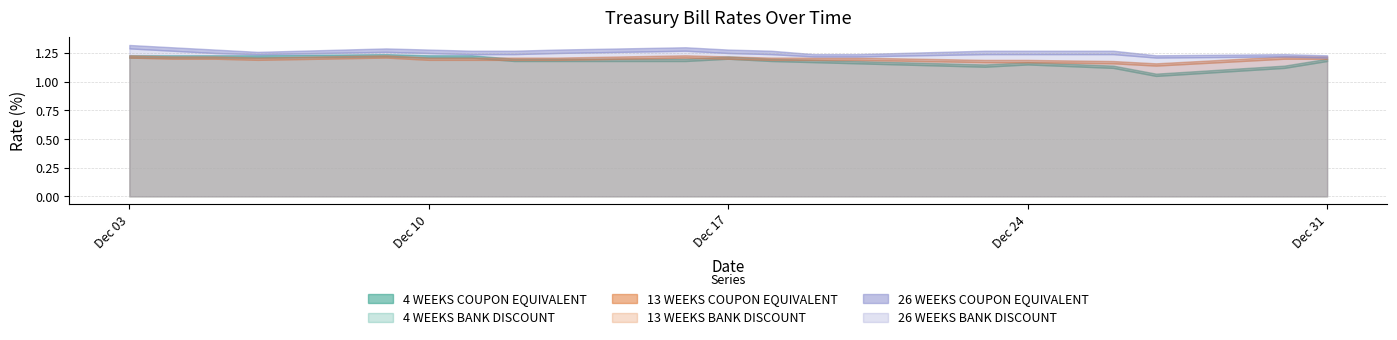

True or false: 13 WEEKS BANK DISCOUNT has a value of 1.2 at 1.

True